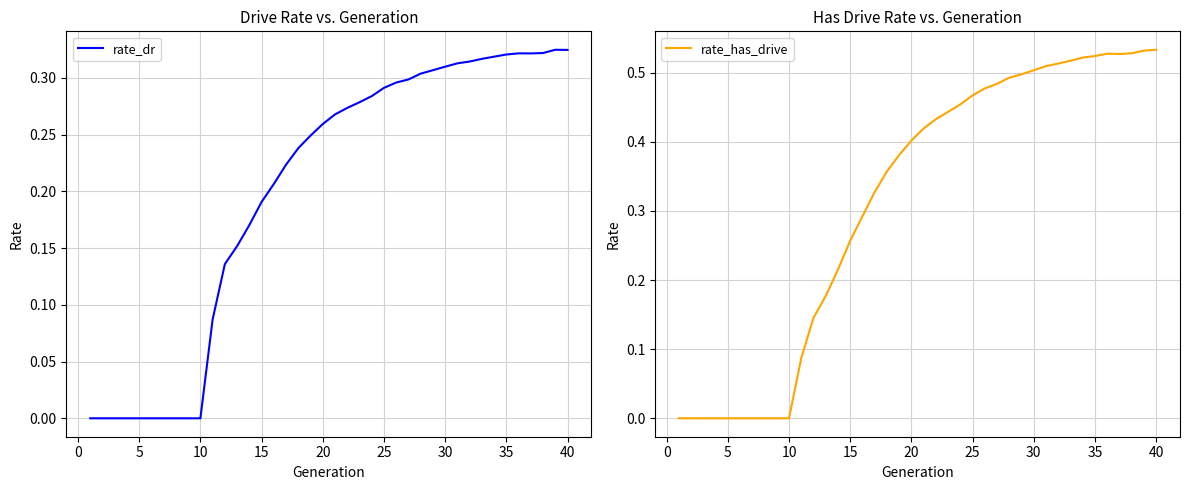

Does the chart have visible grid lines?

Yes